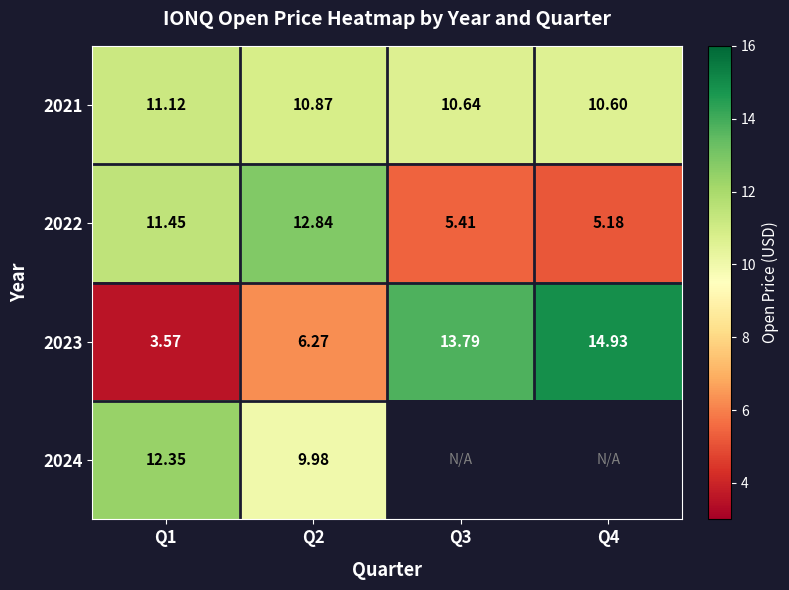

Which series changed the most between Q3 and Q4?

2023